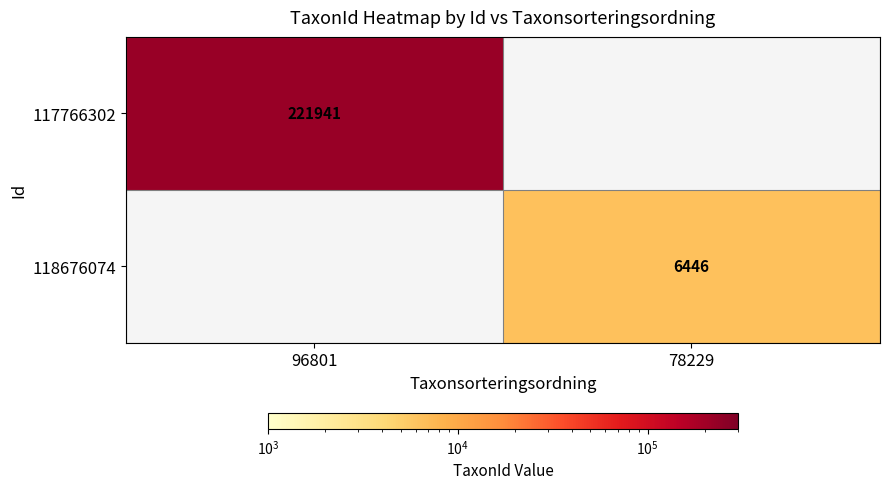

The 117766302 series shows 128687 at 96801. True or false?

False